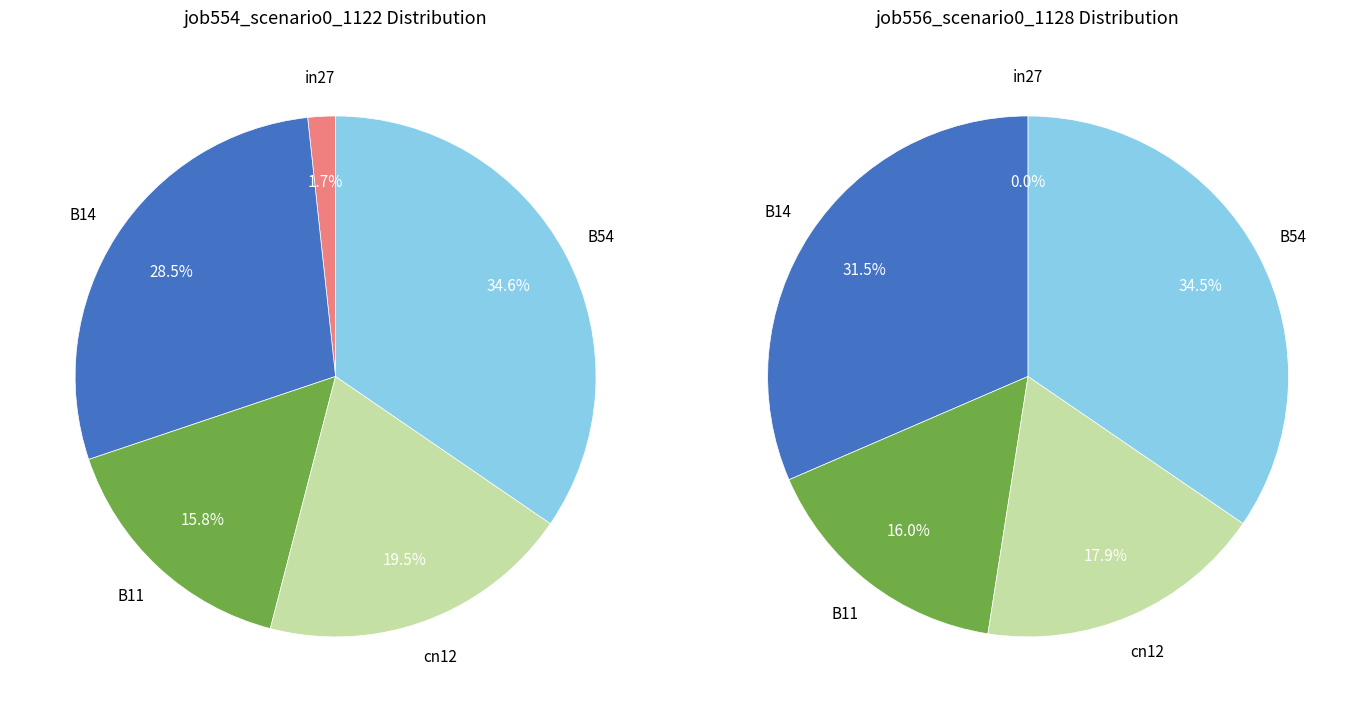

Between B14 and B11, which is larger?

B14